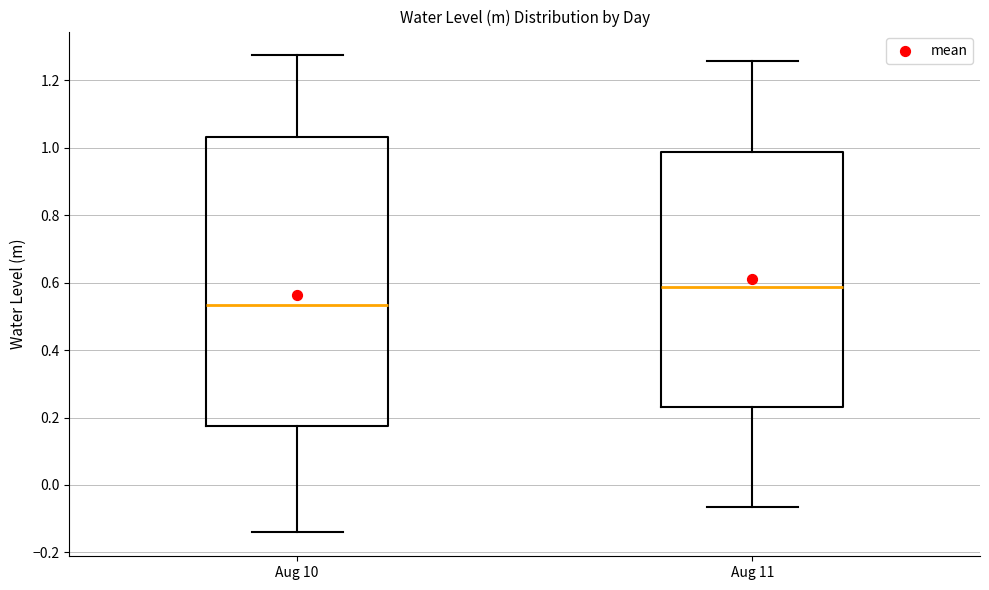

Reading left to right, read every box against the y-axis: the position of its median line, the range the box covers, and the ends of its whiskers. The values are not printed on the chart, so give them approximately, as read against the axis.

Aug 10: median 0.54, box 0.18 to 1.04, whiskers -0.14 to 1.28
Aug 11: median 0.58, box 0.24 to 0.98, whiskers -0.06 to 1.26